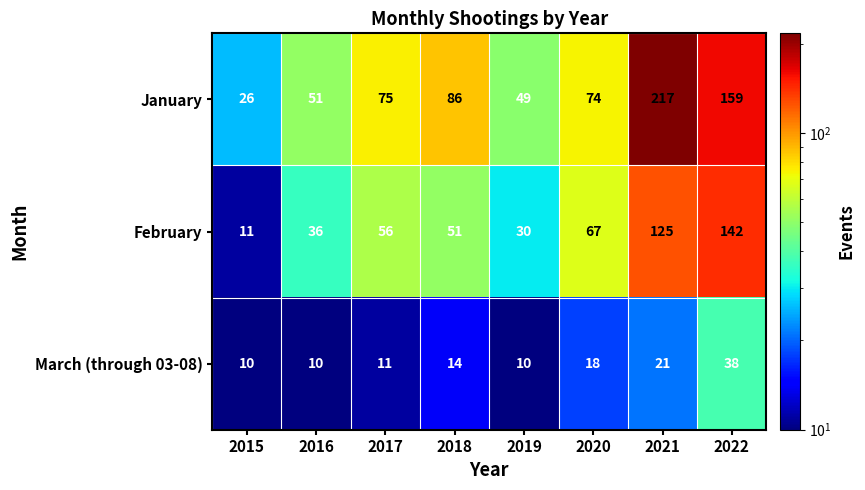

At which label is January closest to 121?

2018